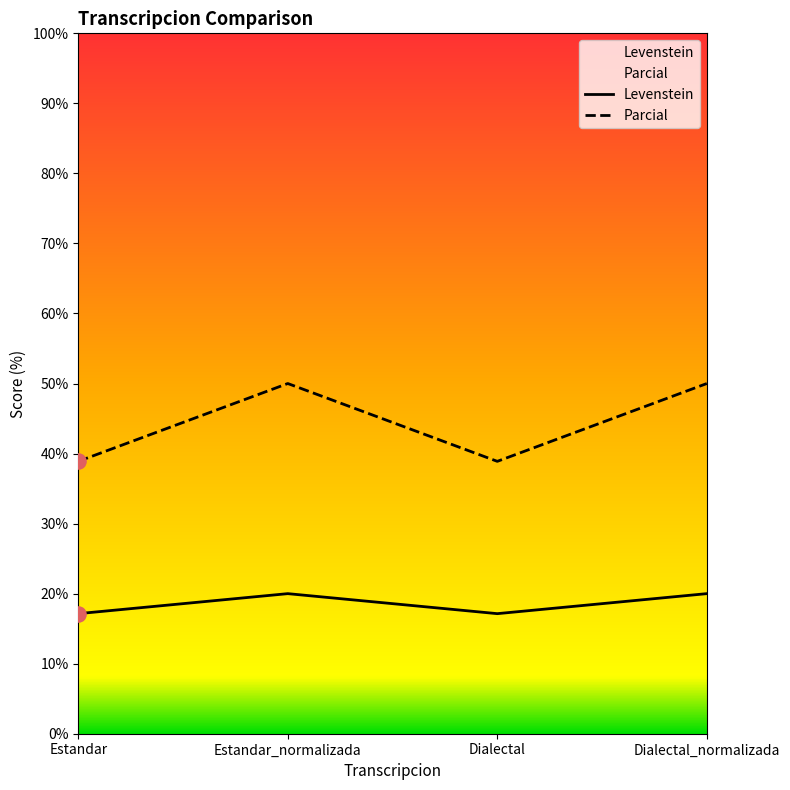

What is the total value across all series at Estandar?

56.0